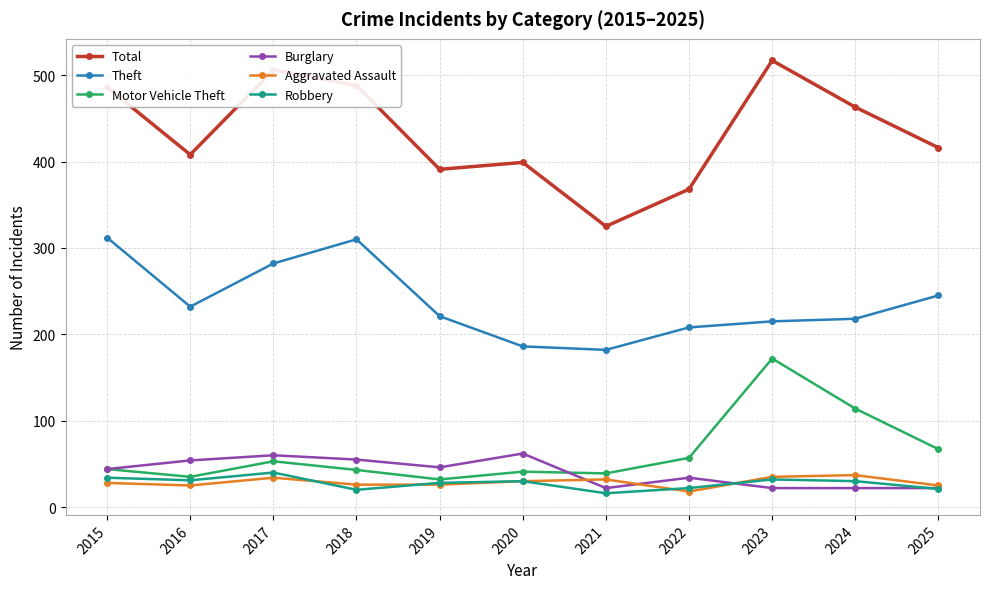

What is the maximum value shown in the chart?

517